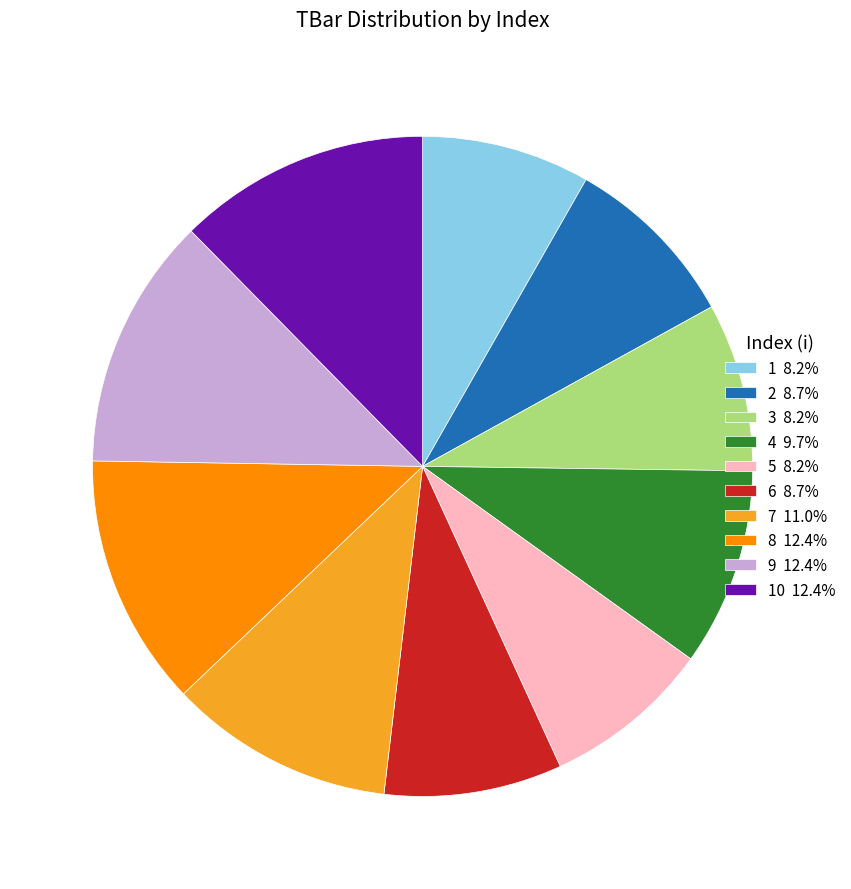

Does any single category account for the majority?

No